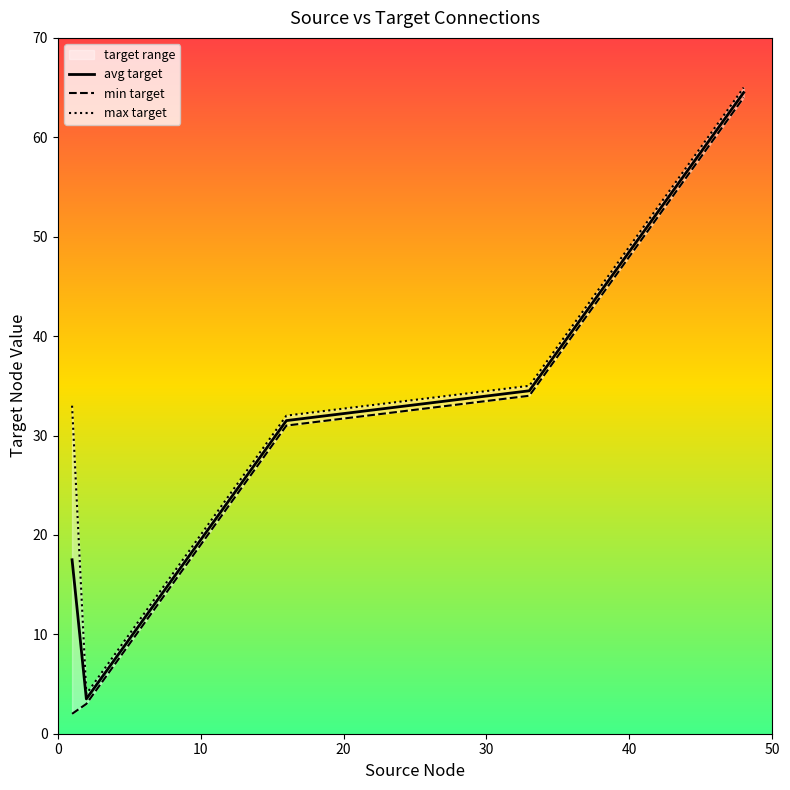

True or false: min target and max target cross at least once.

False